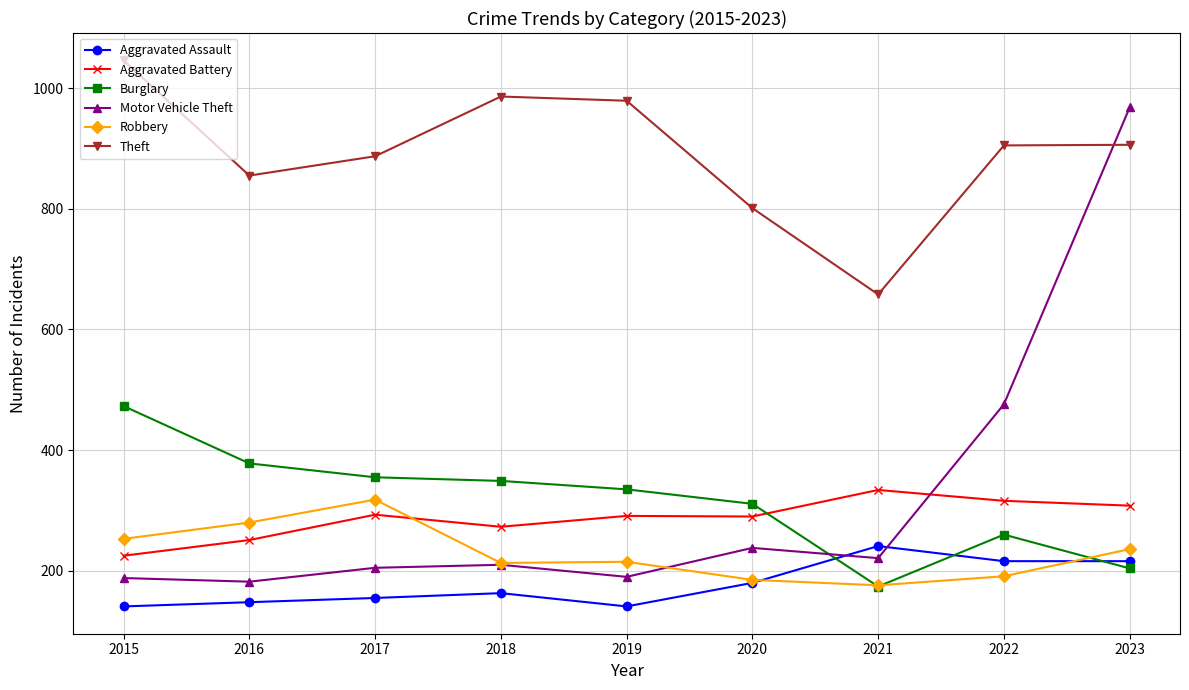

At which label is Aggravated Battery closest to 279?

2018